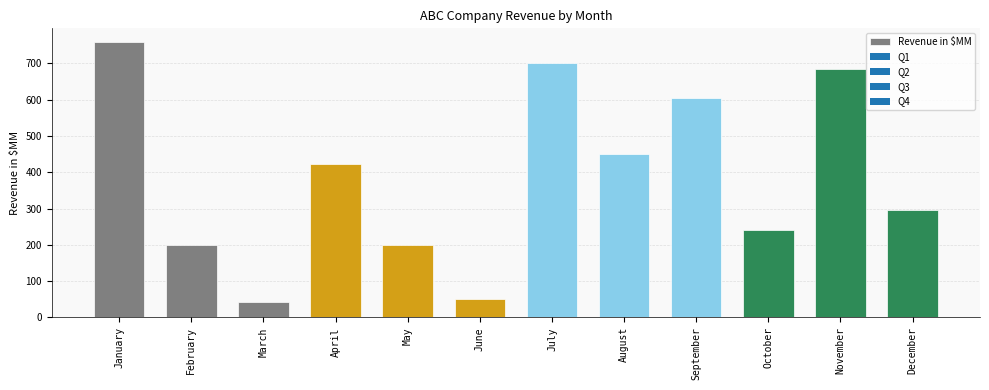

Which has a higher value, March or July?

July